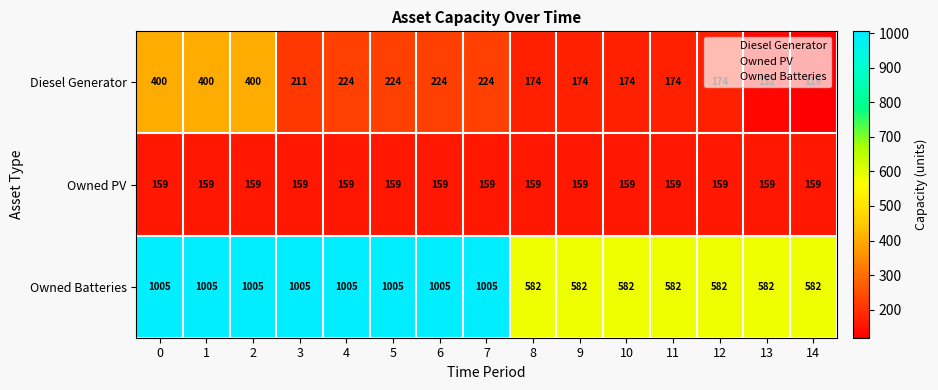

What is the smallest value displayed?

119